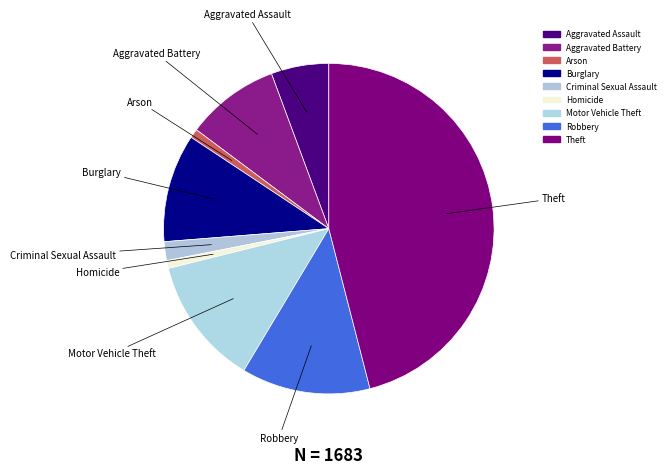

How many slices are in this pie chart?

9